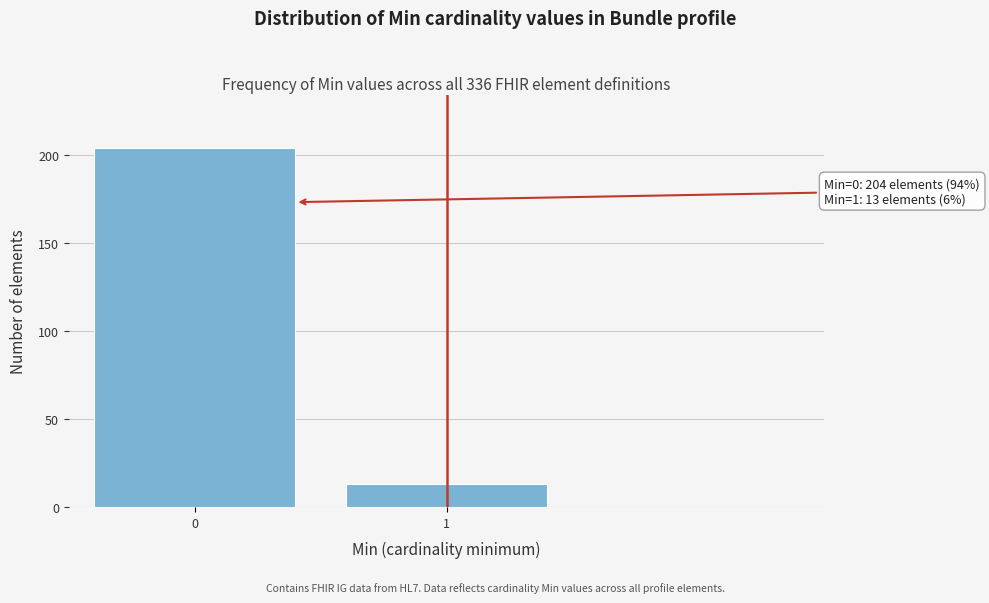

Reading right to left, list all the values displayed in this chart.

13	204